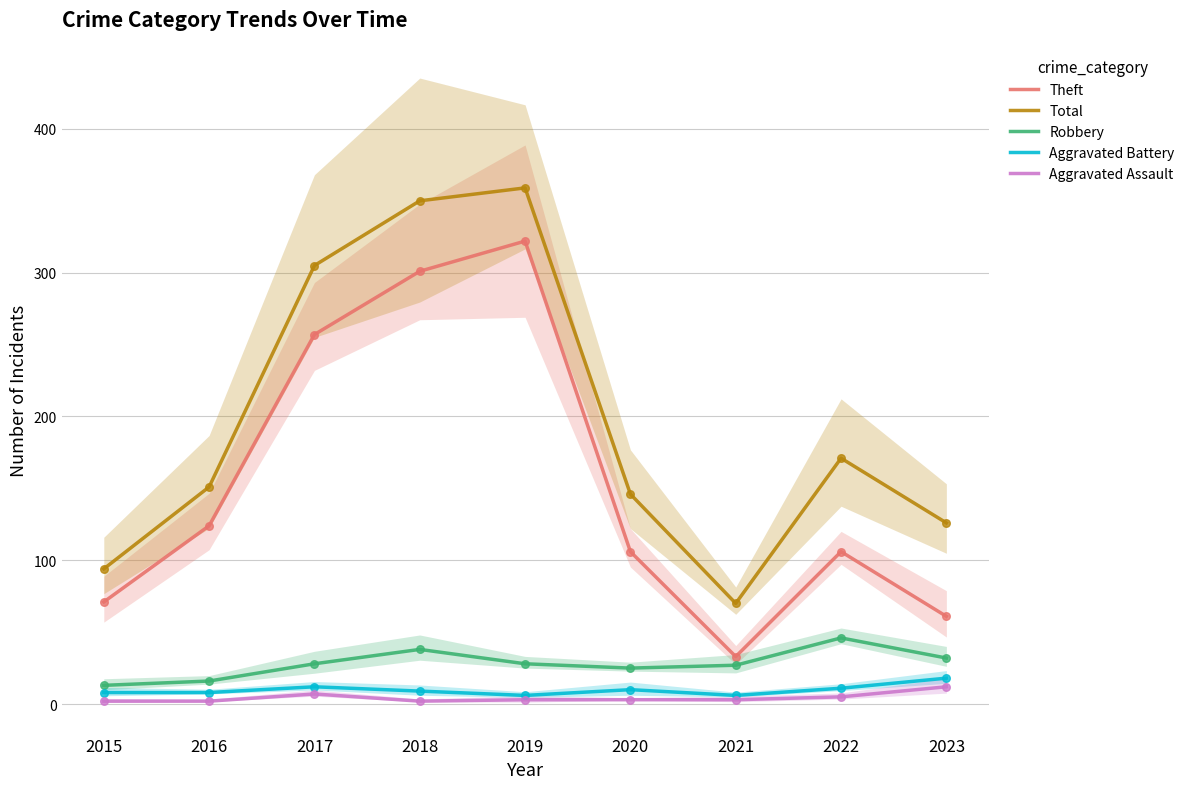

Which series has the largest Y range (max minus min)?

Theft